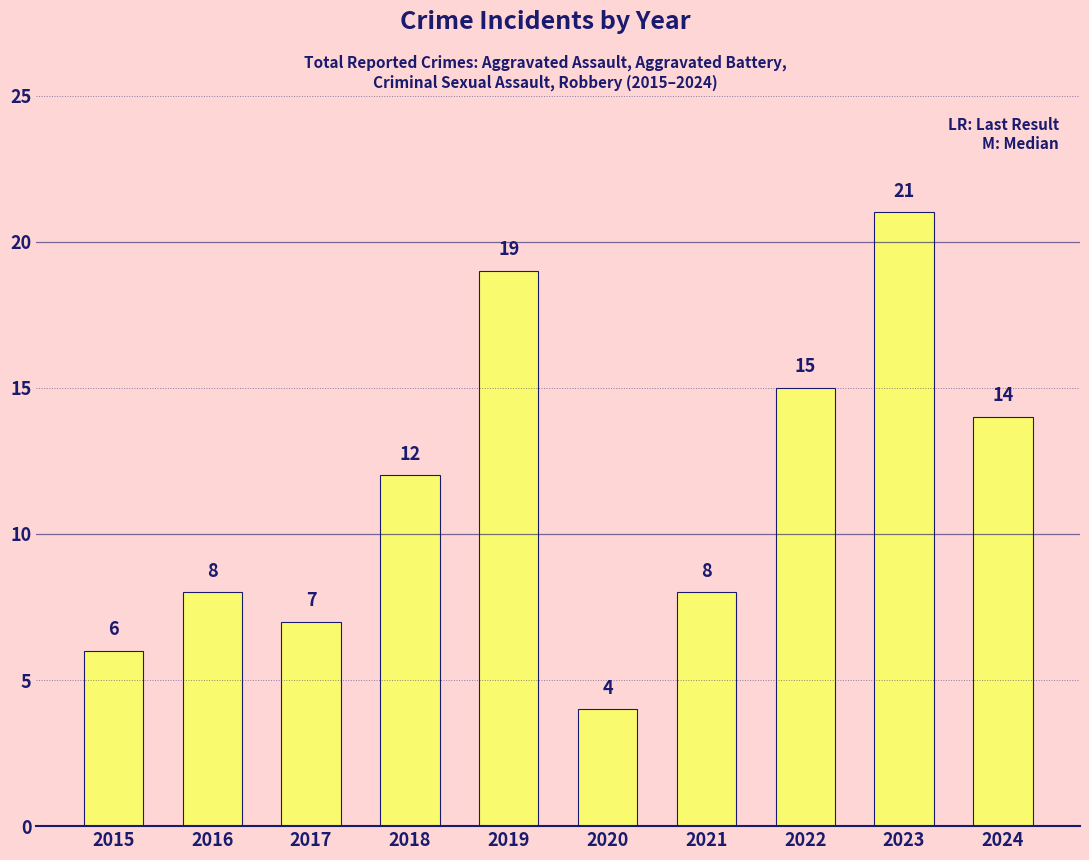

What is the value of the 5th bar from the left?

19